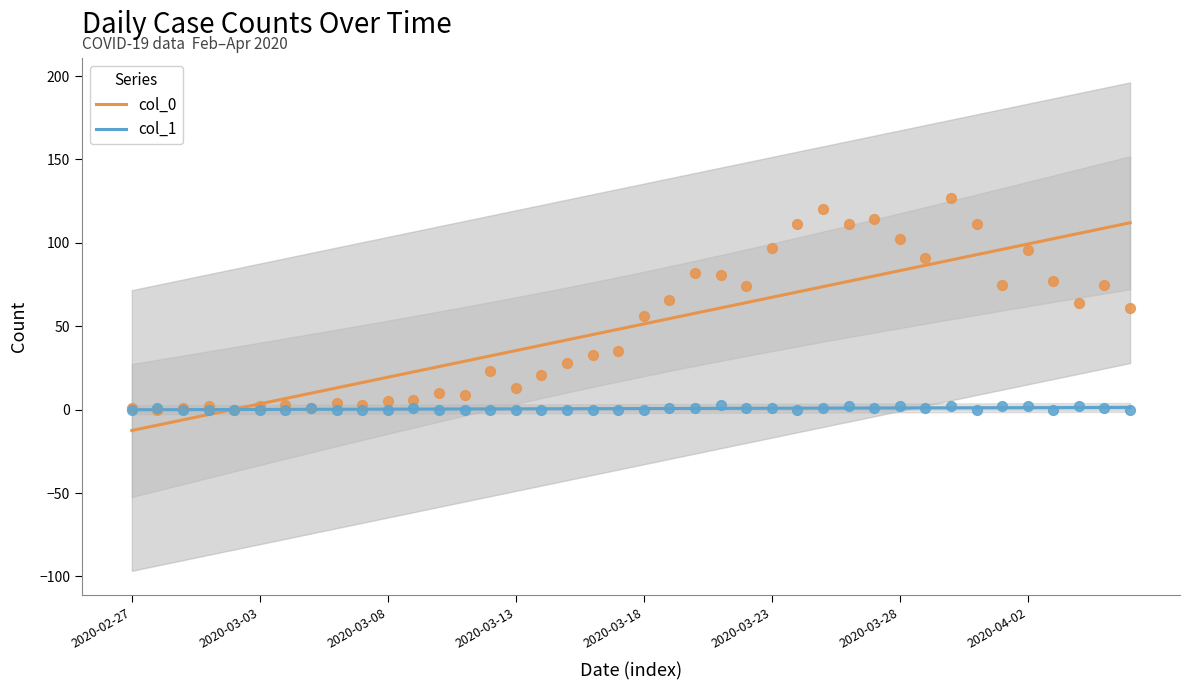

Which series reaches the maximum Y coordinate?

col_0